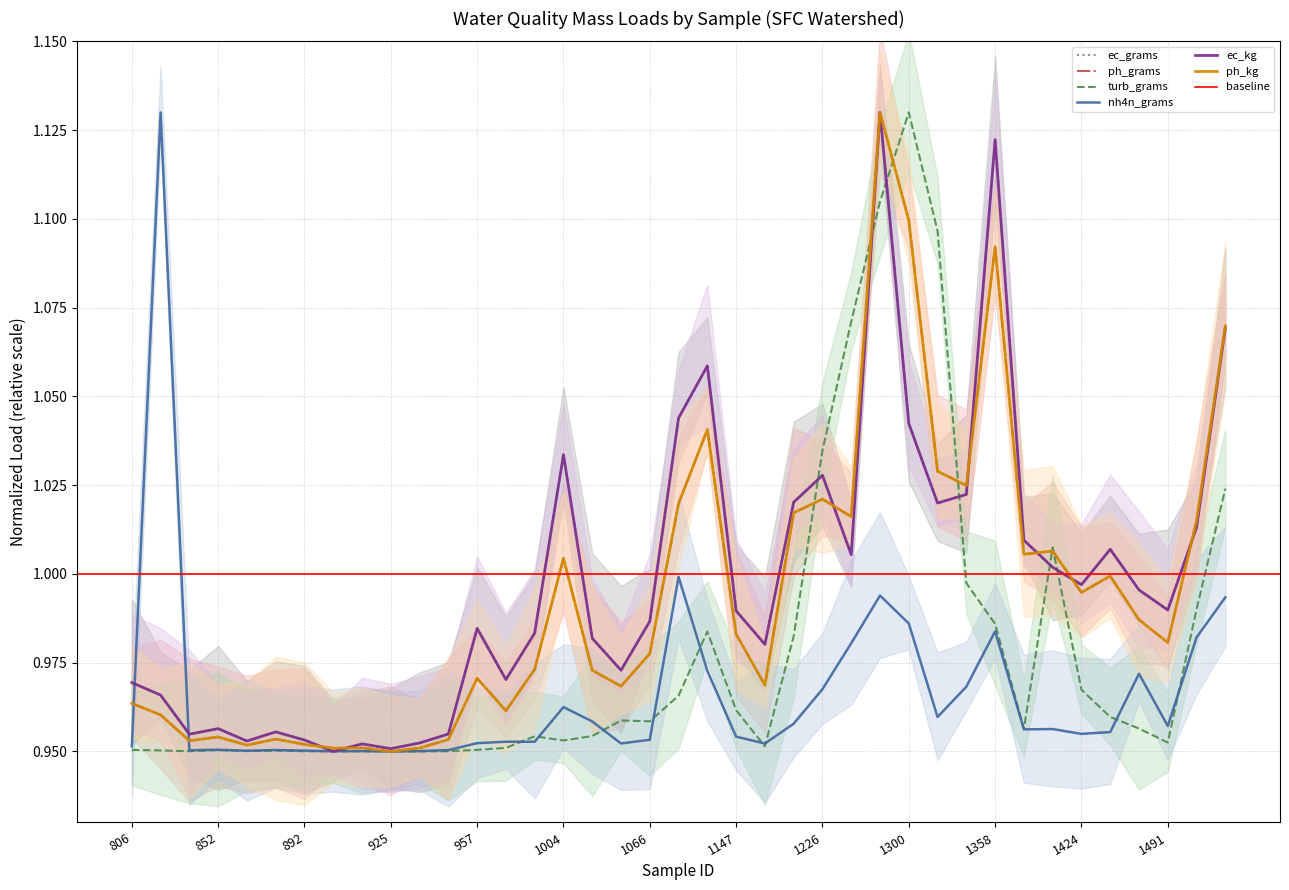

Reading left to right, extract all data points from this chart.

ec_grams: 806=1.0	821=1.0	849=1.0	852=1.0	875=1.0	880=1.0	892=1.0	906=0.9	924=1.0	925=1.0	931=1.0	943=1.0	957=1.0	970=1.0	988=1.0	1004=1.0	1017=1.0	1036=1.0	1066=1.0	1087=1.0	1131=1.1	1147=1.0	1166=1.0	1199=1.0	1226=1.0	1252=1.0	1267=1.1	1300=1.0	1325=1.0	1344=1.0	1358=1.1	1389=1.0	1405=1.0	1424=1.0	1446=1.0	1475=1.0	1491=1.0	1516=1.0	1533=1.1
ph_grams: 806=1.0	821=1.0	849=1.0	852=1.0	875=1.0	880=1.0	892=1.0	906=1.0	924=1.0	925=0.9	931=1.0	943=1.0	957=1.0	970=1.0	988=1.0	1004=1.0	1017=1.0	1036=1.0	1066=1.0	1087=1.0	1131=1.0	1147=1.0	1166=1.0	1199=1.0	1226=1.0	1252=1.0	1267=1.1	1300=1.1	1325=1.0	1344=1.0	1358=1.1	1389=1.0	1405=1.0	1424=1.0	1446=1.0	1475=1.0	1491=1.0	1516=1.0	1533=1.1
turb_grams: 806=1.0	821=1.0	849=1.0	852=1.0	875=1.0	880=1.0	892=1.0	906=1.0	924=1.0	925=1.0	931=0.9	943=1.0	957=1.0	970=1.0	988=1.0	1004=1.0	1017=1.0	1036=1.0	1066=1.0	1087=1.0	1131=1.0	1147=1.0	1166=1.0	1199=1.0	1226=1.0	1252=1.1	1267=1.1	1300=1.1	1325=1.1	1344=1.0	1358=1.0	1389=1.0	1405=1.0	1424=1.0	1446=1.0	1475=1.0	1491=1.0	1516=1.0	1533=1.0
nh4n_grams: 806=1.0	821=1.1	849=1.0	852=1.0	875=1.0	880=1.0	892=1.0	906=1.0	924=1.0	925=0.9	931=1.0	943=1.0	957=1.0	970=1.0	988=1.0	1004=1.0	1017=1.0	1036=1.0	1066=1.0	1087=1.0	1131=1.0	1147=1.0	1166=1.0	1199=1.0	1226=1.0	1252=1.0	1267=1.0	1300=1.0	1325=1.0	1344=1.0	1358=1.0	1389=1.0	1405=1.0	1424=1.0	1446=1.0	1475=1.0	1491=1.0	1516=1.0	1533=1.0
ec_kg: 806=1.0	821=1.0	849=1.0	852=1.0	875=1.0	880=1.0	892=1.0	906=0.9	924=1.0	925=1.0	931=1.0	943=1.0	957=1.0	970=1.0	988=1.0	1004=1.0	1017=1.0	1036=1.0	1066=1.0	1087=1.0	1131=1.1	1147=1.0	1166=1.0	1199=1.0	1226=1.0	1252=1.0	1267=1.1	1300=1.0	1325=1.0	1344=1.0	1358=1.1	1389=1.0	1405=1.0	1424=1.0	1446=1.0	1475=1.0	1491=1.0	1516=1.0	1533=1.1
ph_kg: 806=1.0	821=1.0	849=1.0	852=1.0	875=1.0	880=1.0	892=1.0	906=1.0	924=1.0	925=0.9	931=1.0	943=1.0	957=1.0	970=1.0	988=1.0	1004=1.0	1017=1.0	1036=1.0	1066=1.0	1087=1.0	1131=1.0	1147=1.0	1166=1.0	1199=1.0	1226=1.0	1252=1.0	1267=1.1	1300=1.1	1325=1.0	1344=1.0	1358=1.1	1389=1.0	1405=1.0	1424=1.0	1446=1.0	1475=1.0	1491=1.0	1516=1.0	1533=1.1